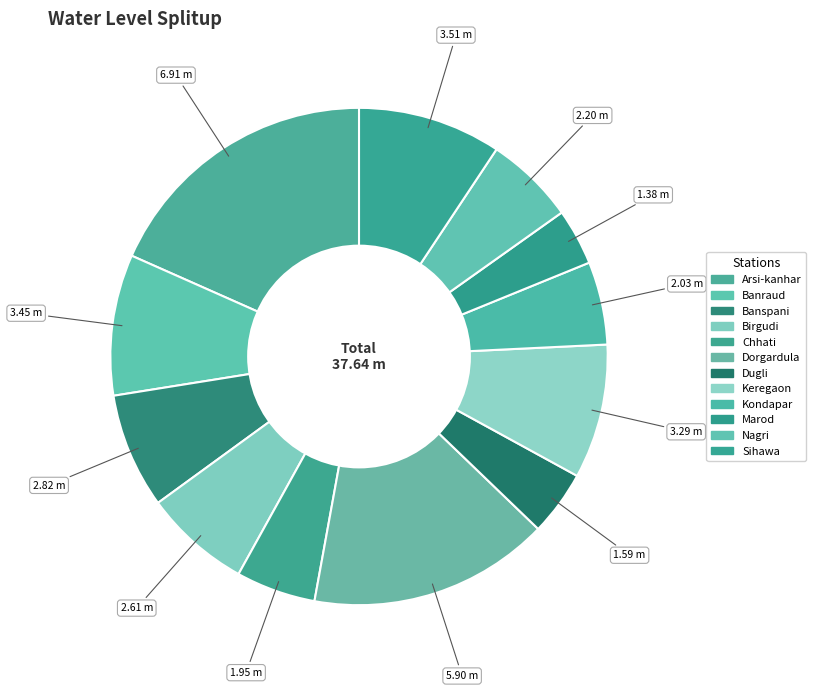

How many slices are in this pie chart?

12